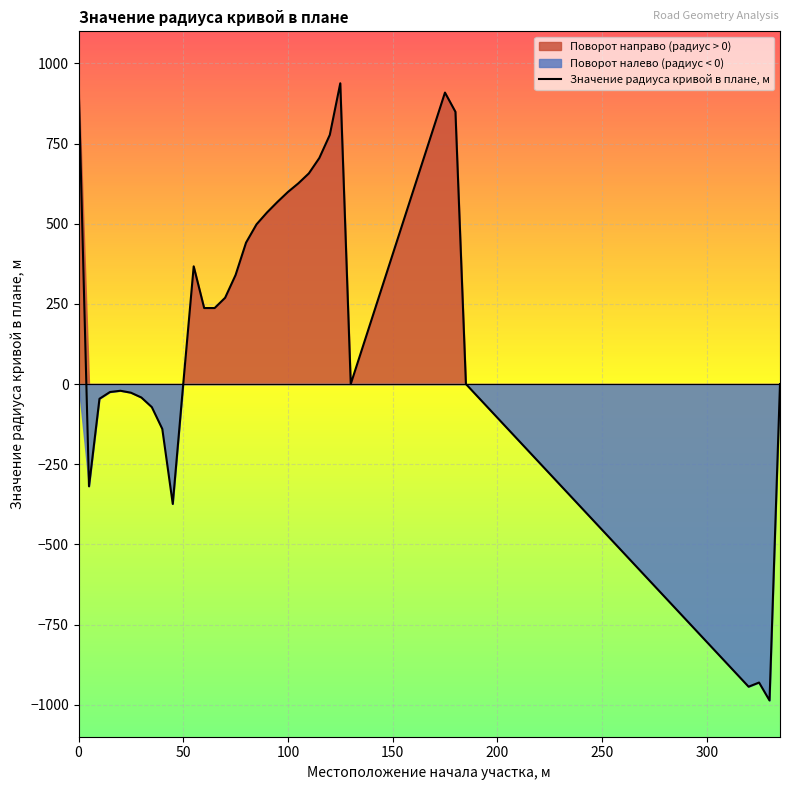

What is the maximum value for Значение радиуса кривой в плане, м?

944